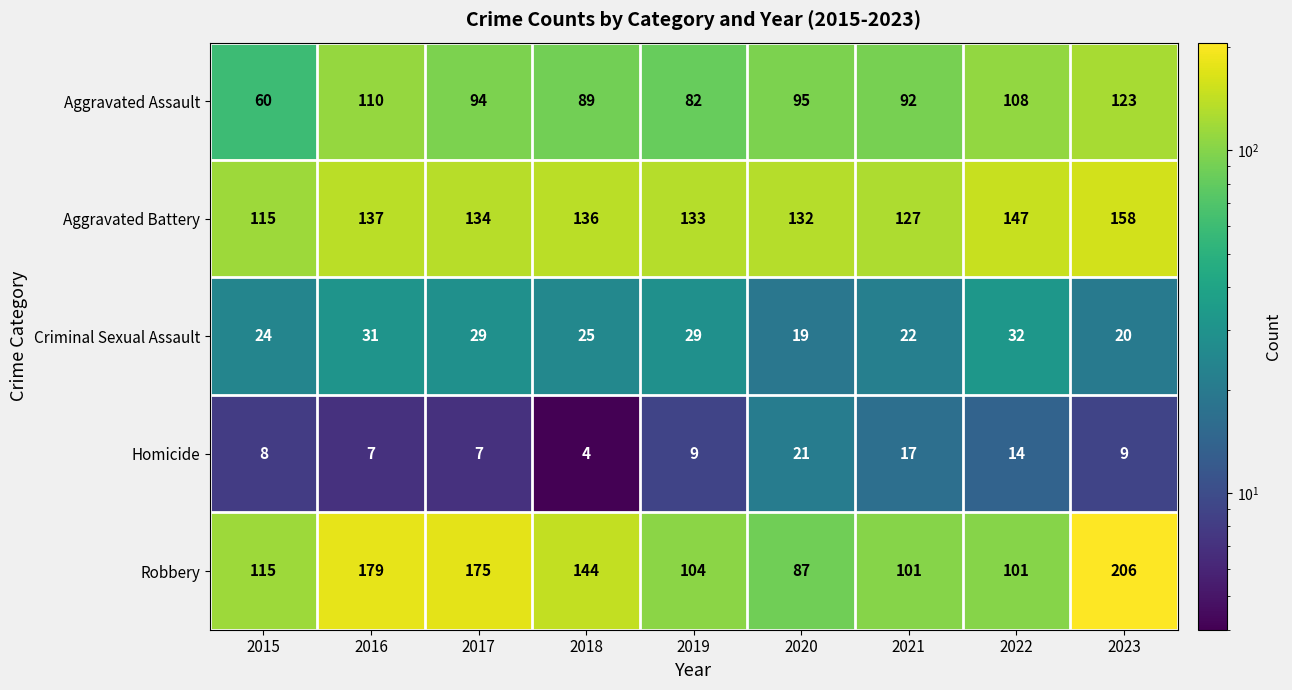

At which category is the sum across all series the highest?

2023